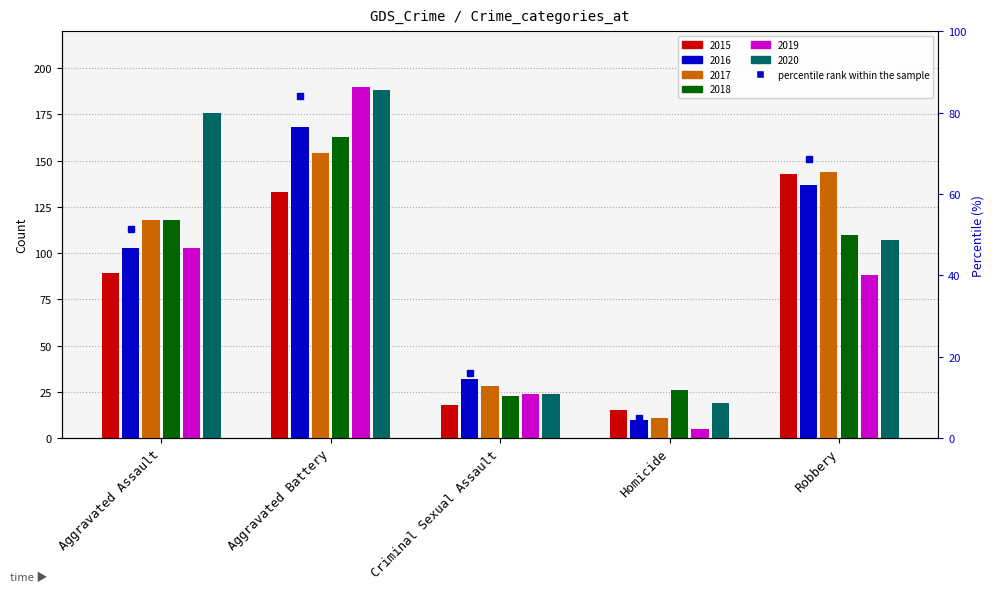

Does the chart contain any negative values?

No